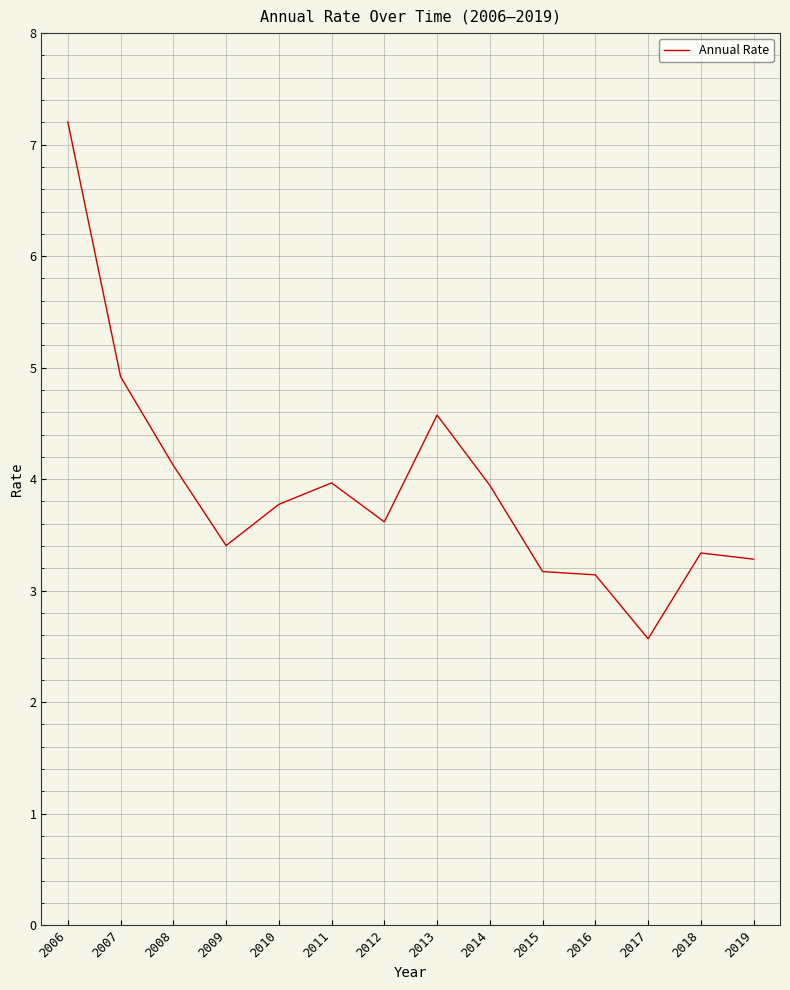

What is the sum of the values at 2015 and 2018?

6.5